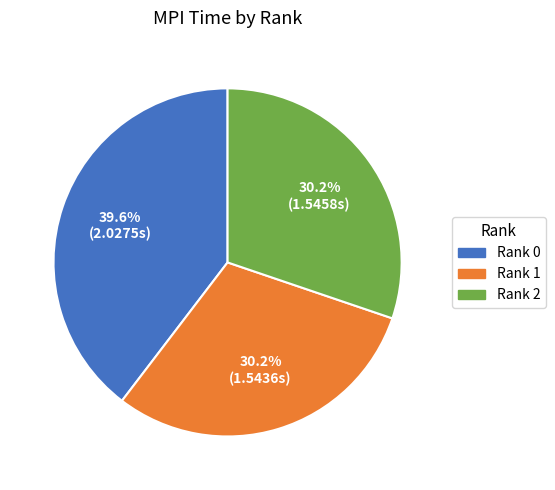

Which category has the biggest portion of the pie?

Rank 0